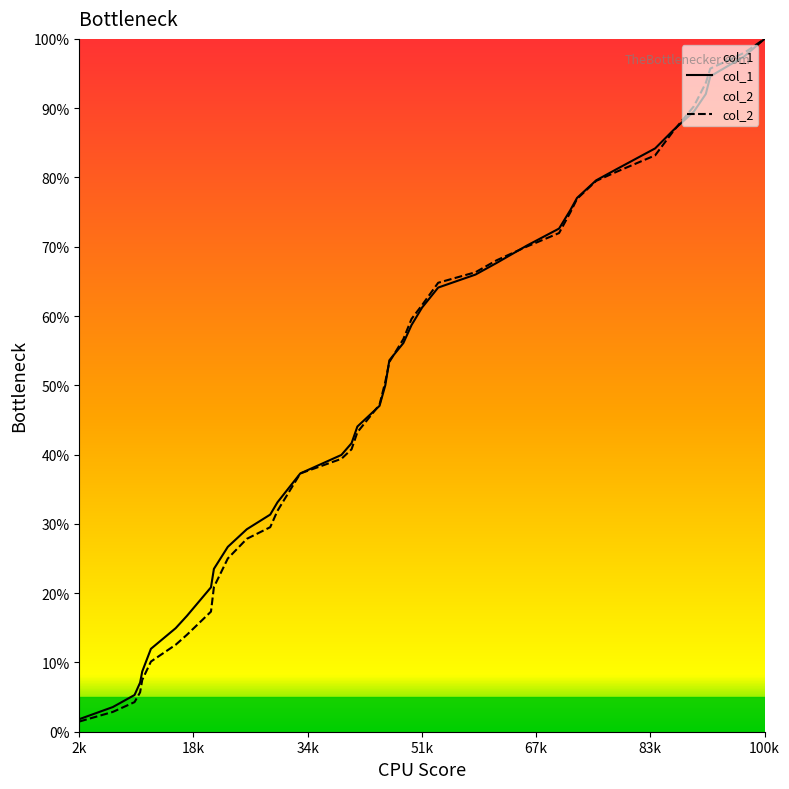

How many times do col_1 and col_2 cross each other?

5